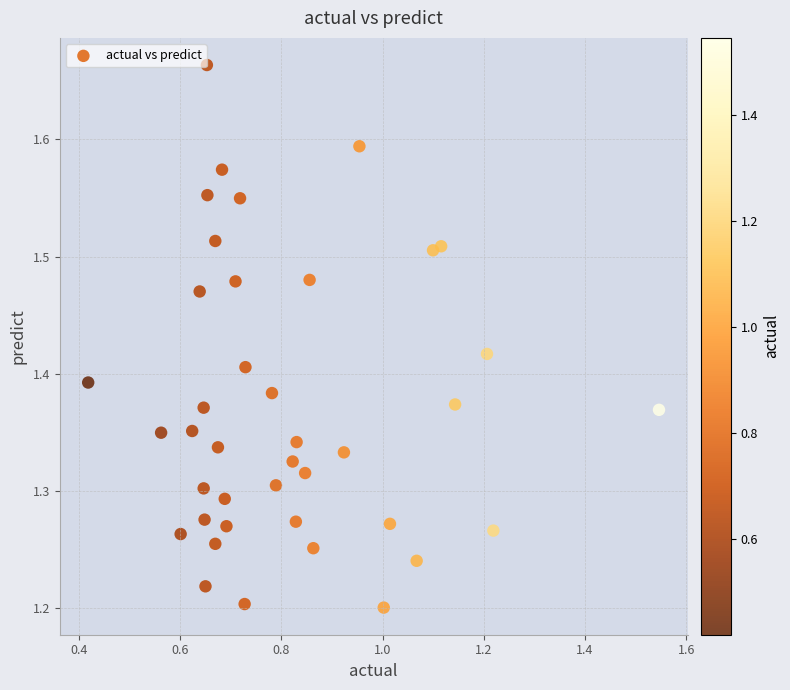

What is the range of X values (max minus min)?

1.1